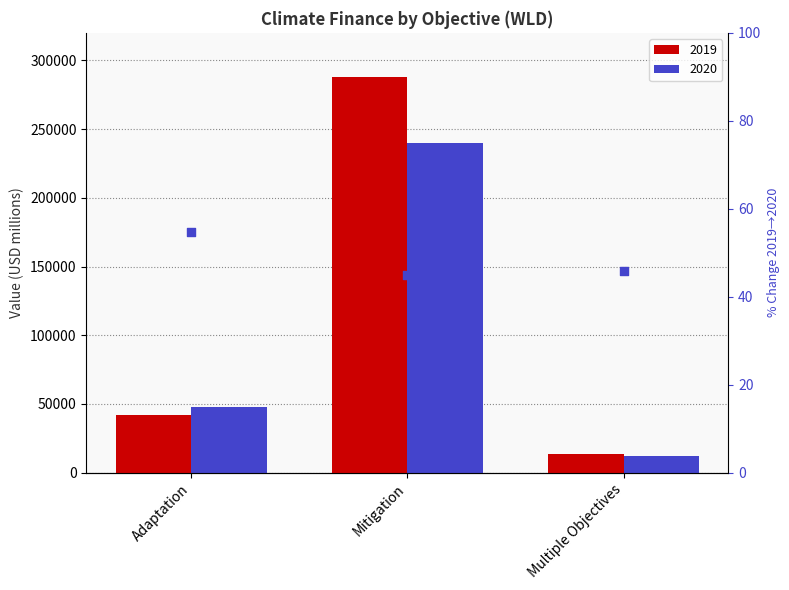

What is the change in value from Mitigation to Multiple Objectives?

+0.9